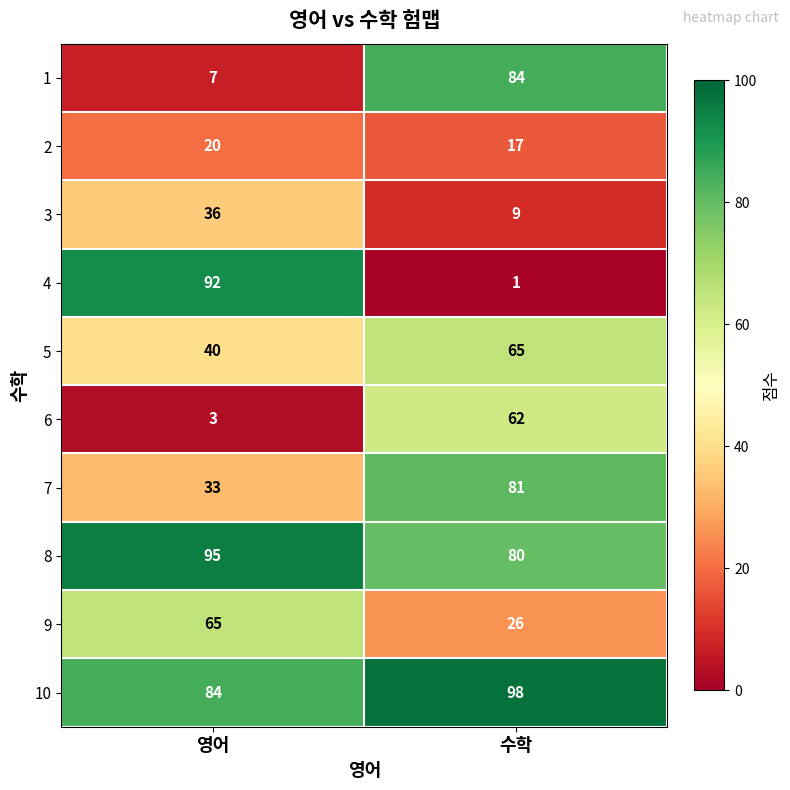

At 영어, list the series in order from smallest to largest.

6, 1, 2, 7, 3, 5, 9, 10, 4, 8